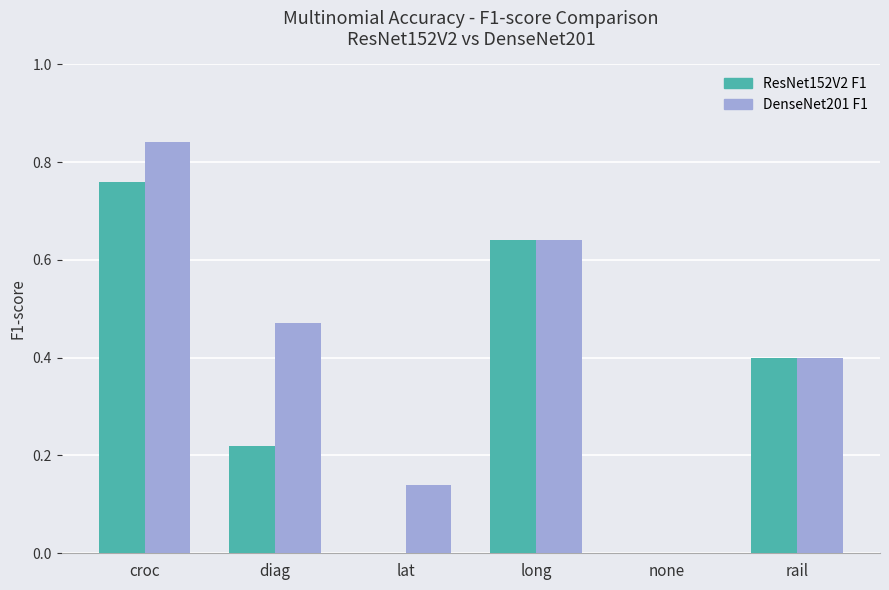

Is it true that ResNet152V2 F1 equals 0.4 at rail?

True